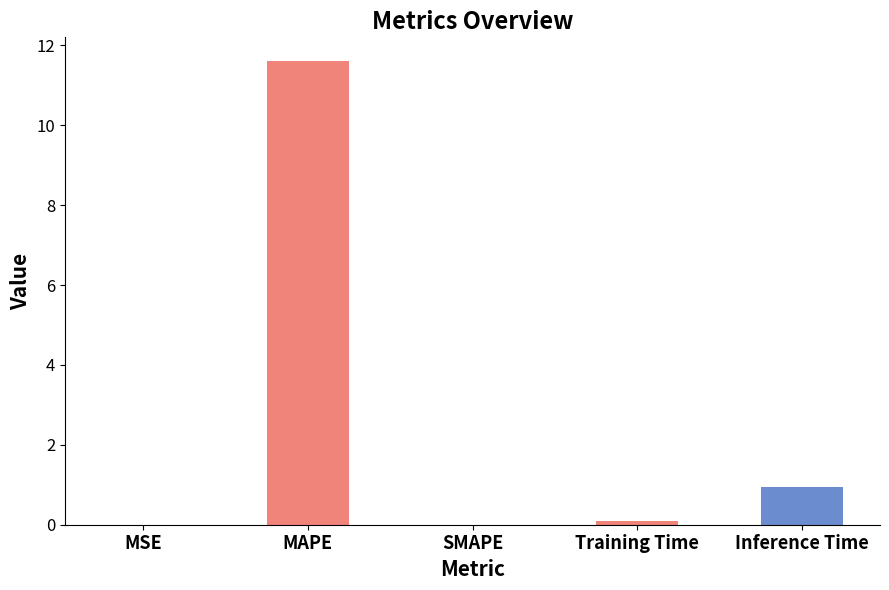

What is the sum of all values?

12.7